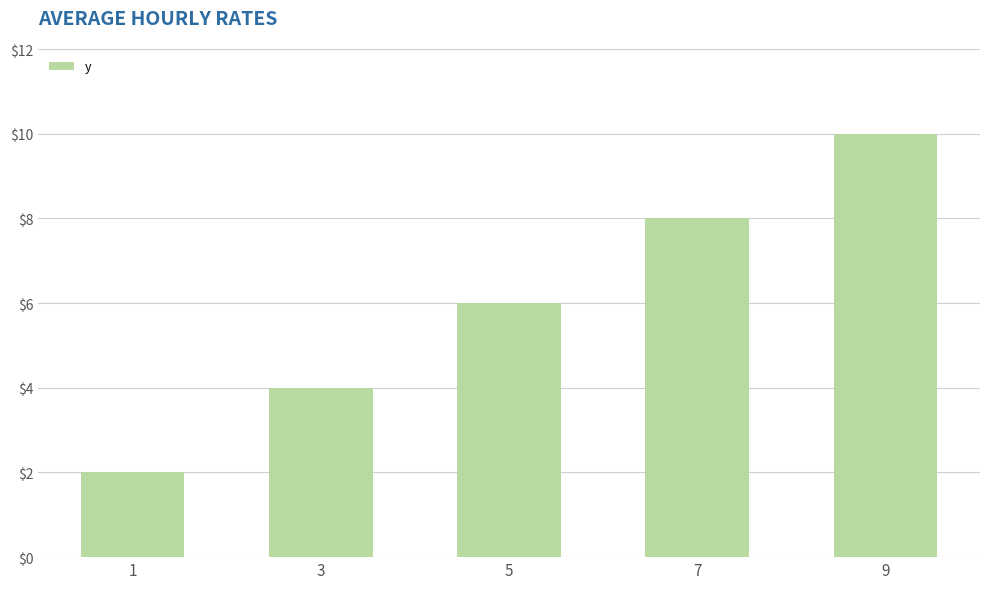

Does the chart contain any negative values?

No